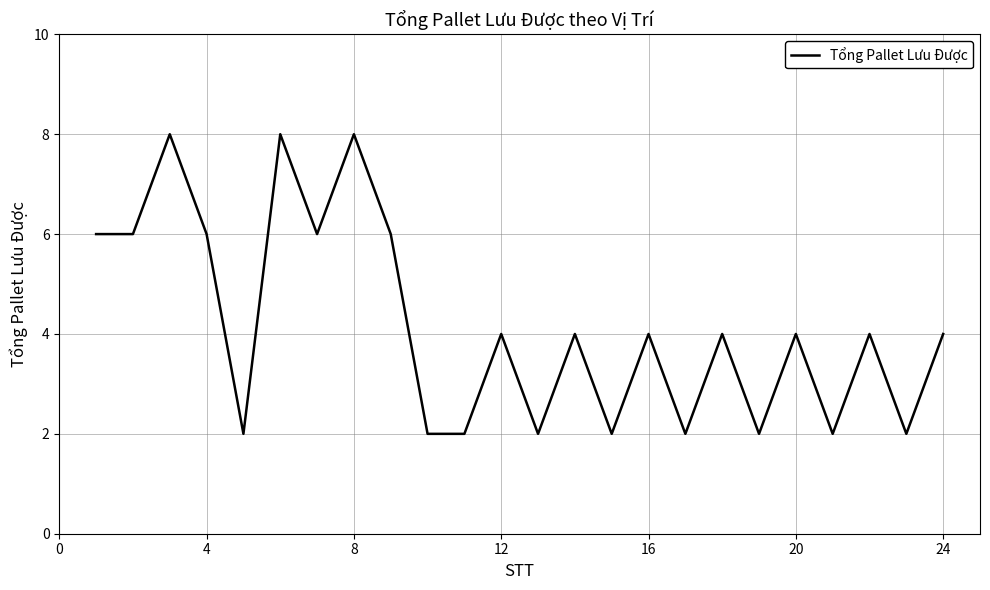

What is the difference between the maximum and minimum values?

6